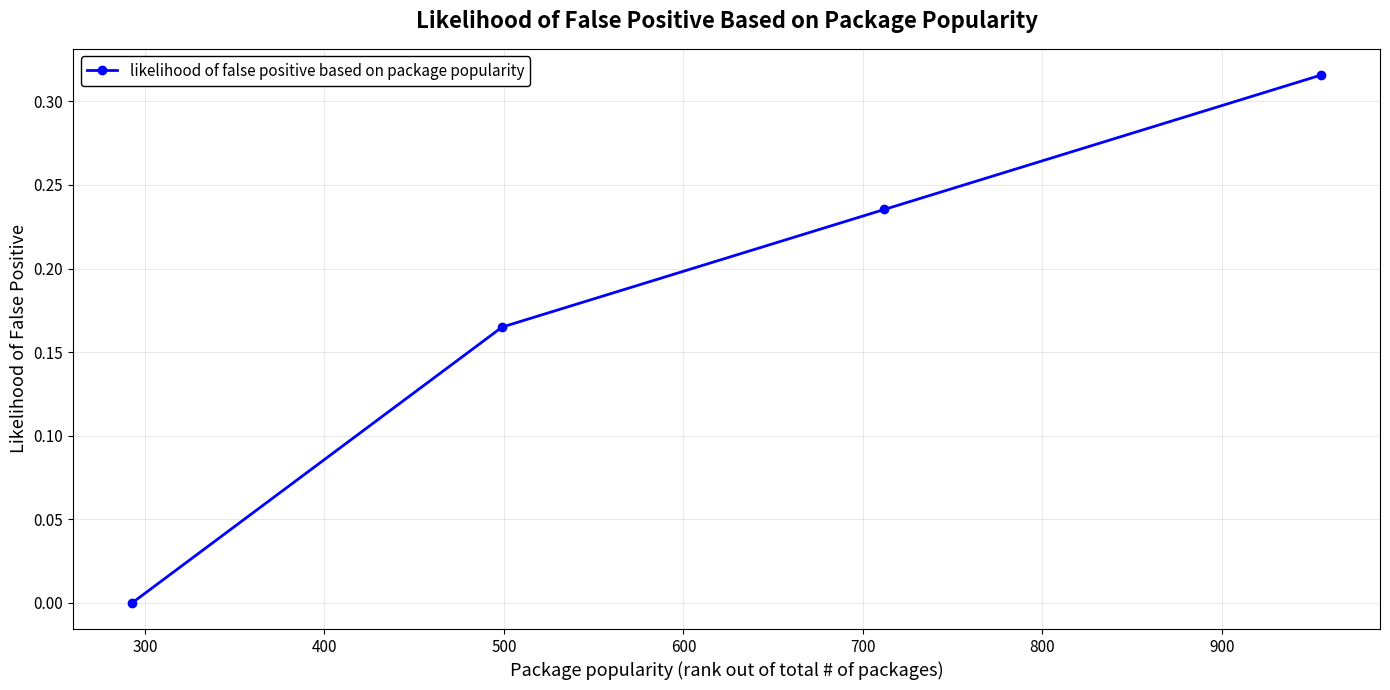

What is the sum of all values?

0.7